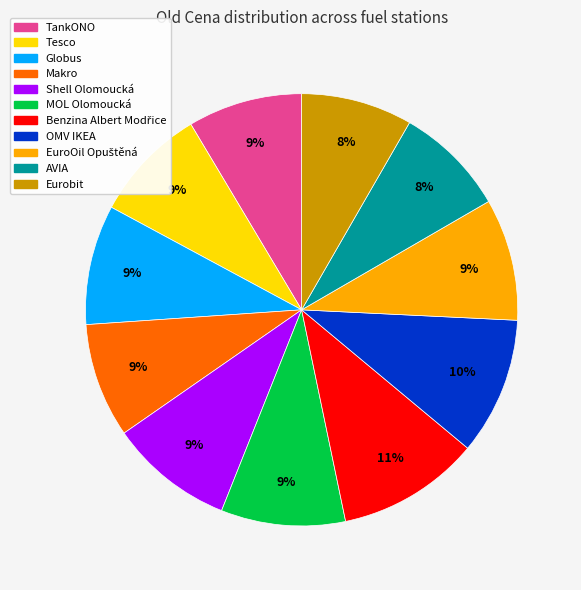

Approximately how many times larger is the value at OMV IKEA compared to Globus?

1.1